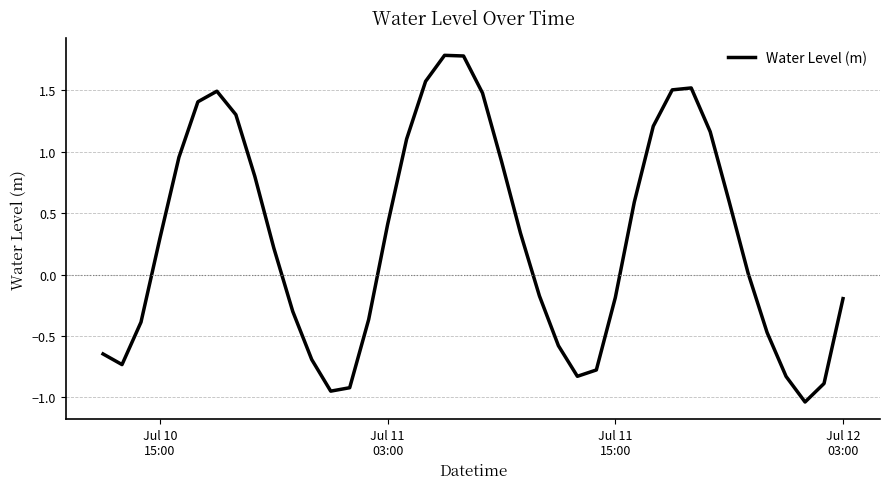

What is the difference between the maximum and minimum values?

2.8